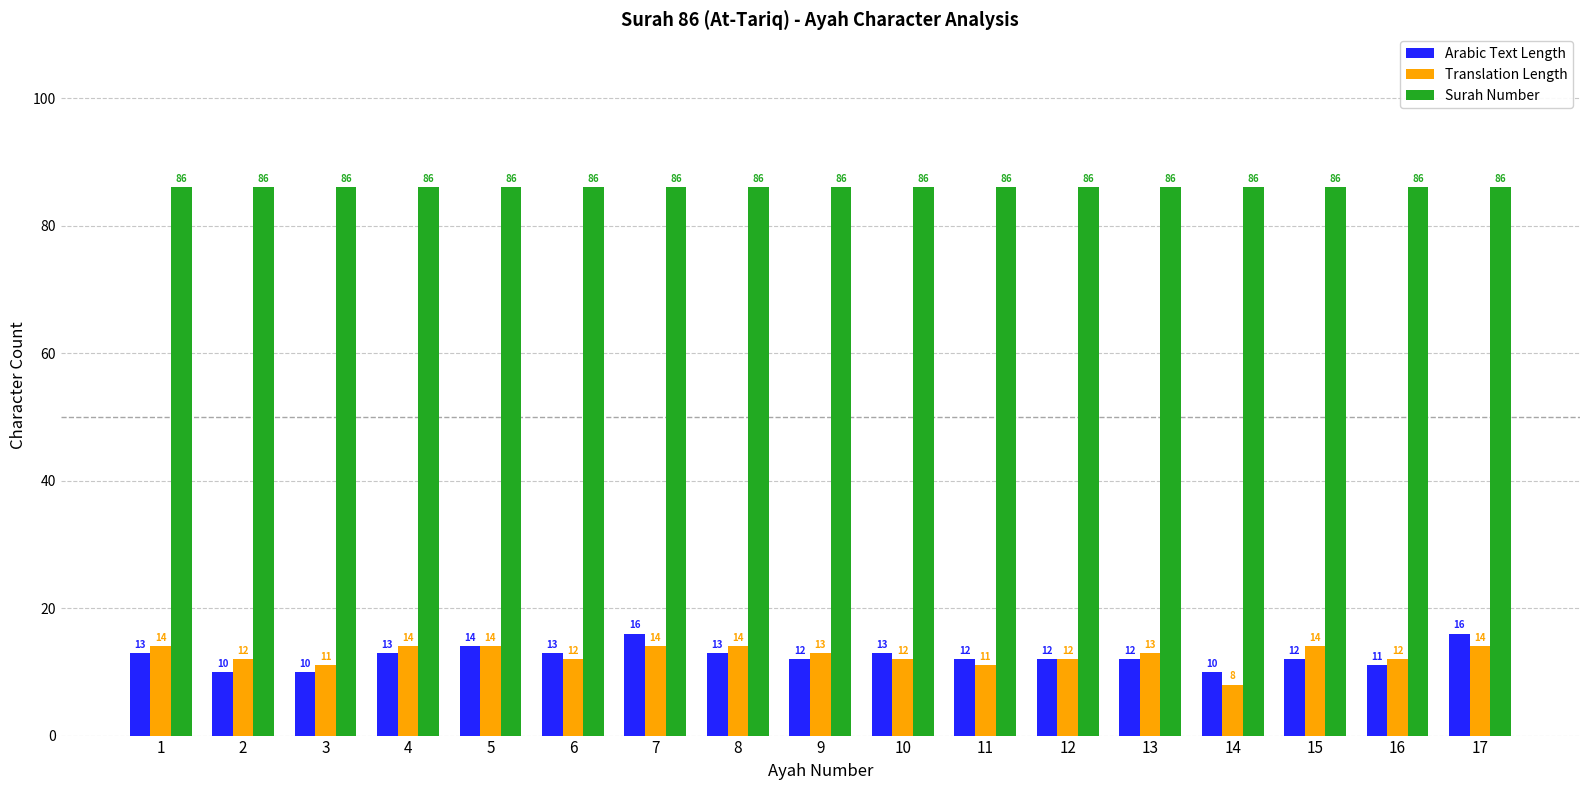

What is the sum of all Surah Number values?

1462